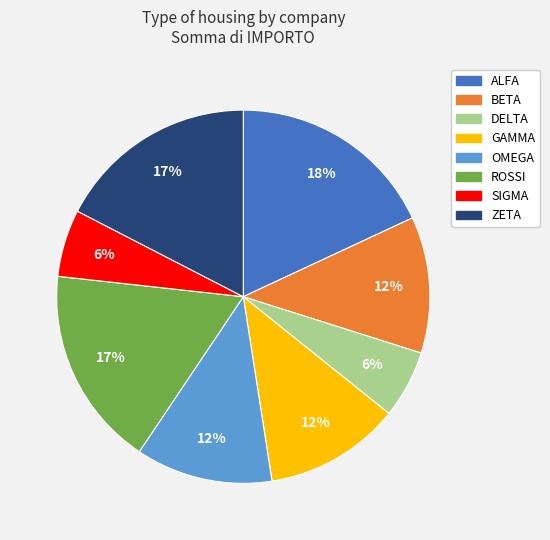

To the nearest percent, what is the average slice percentage?

12%